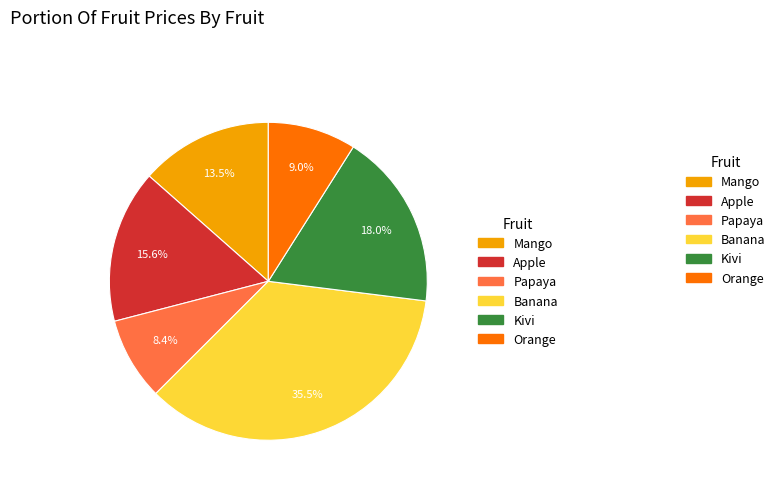

Is there a majority slice in this chart?

No